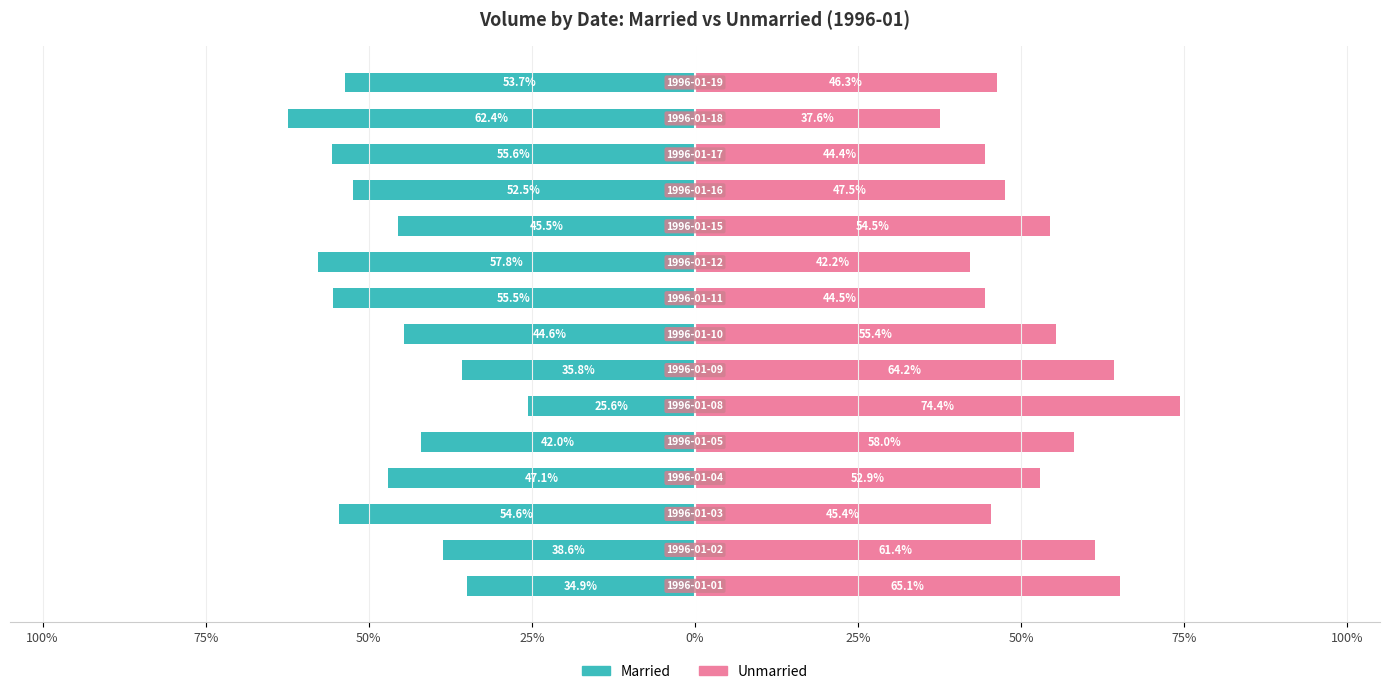

At 9, list the series in order from smallest to largest.

Married, Unmarried